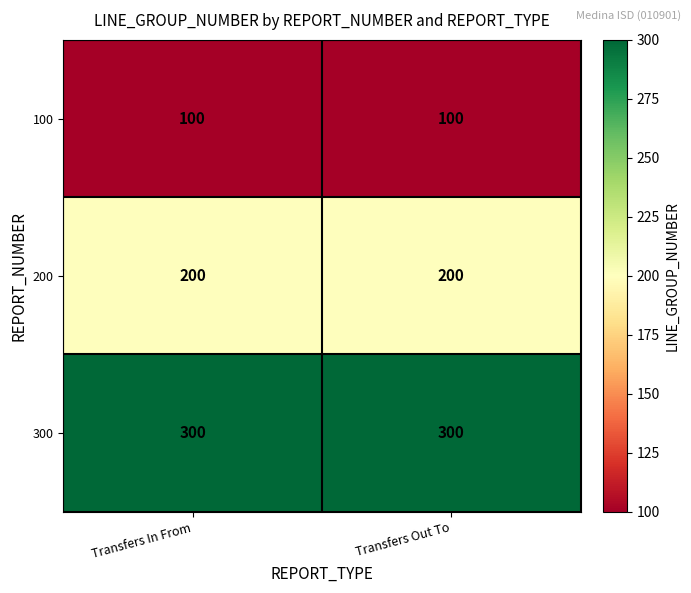

Is the value of 200 at Transfers Out To greater than the value of 300 at Transfers In From?

No